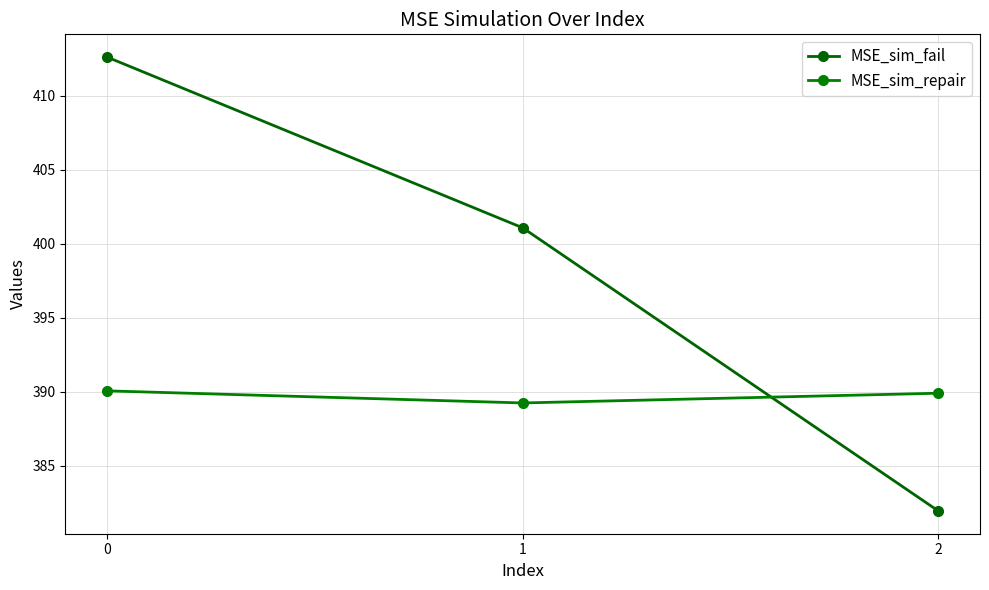

Rank the categories by MSE_sim_fail value from lowest to highest.

2, 1, 0